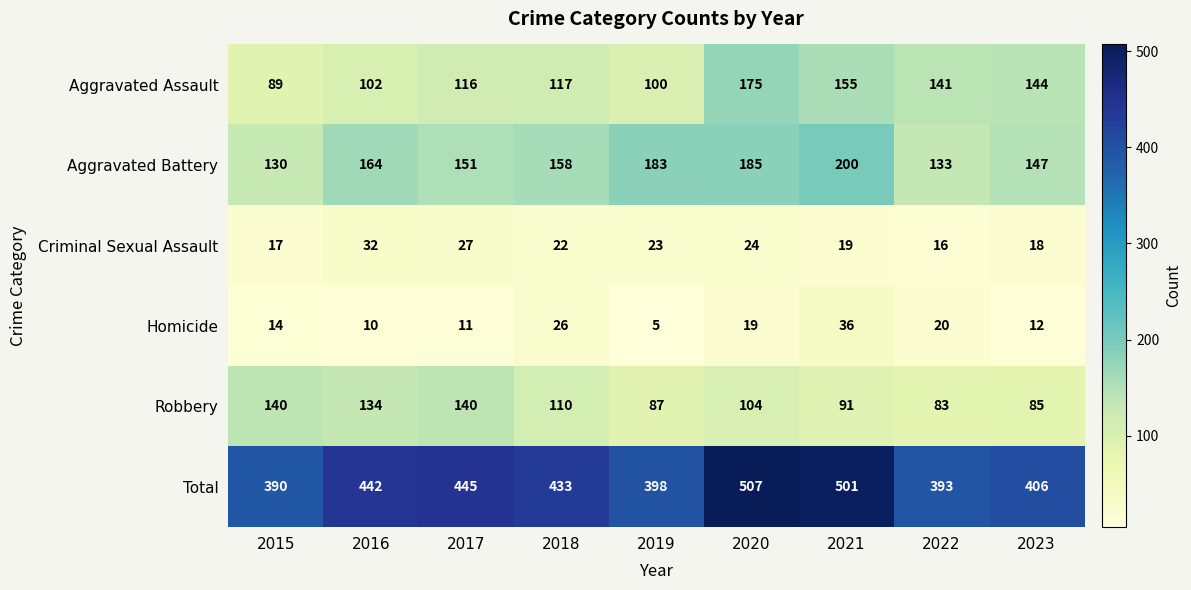

At how many categories does at least one series exceed 120?

9